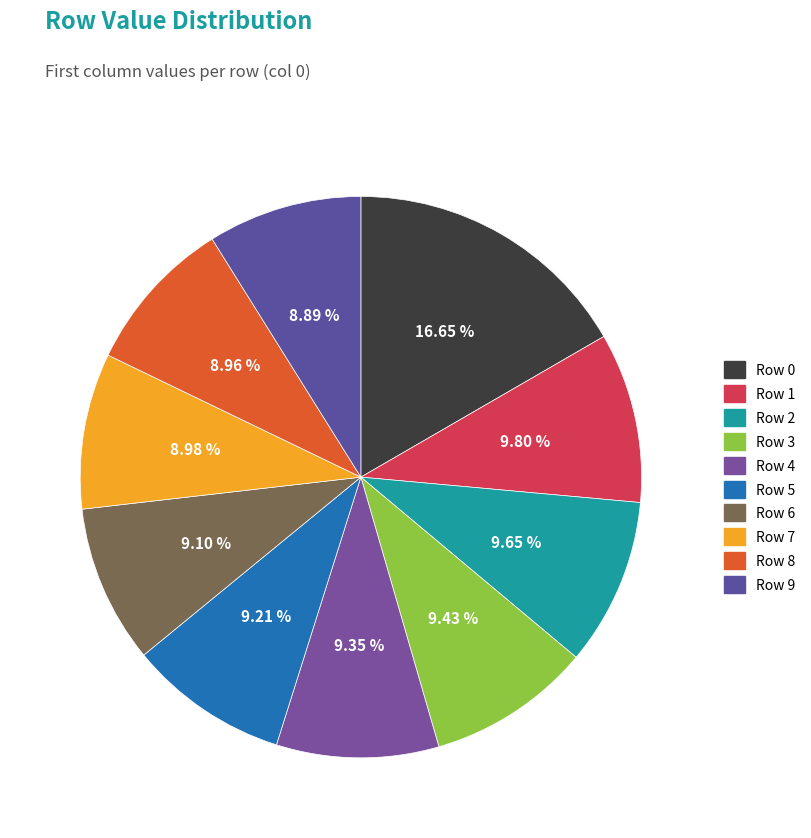

How many segments does this pie chart have?

10